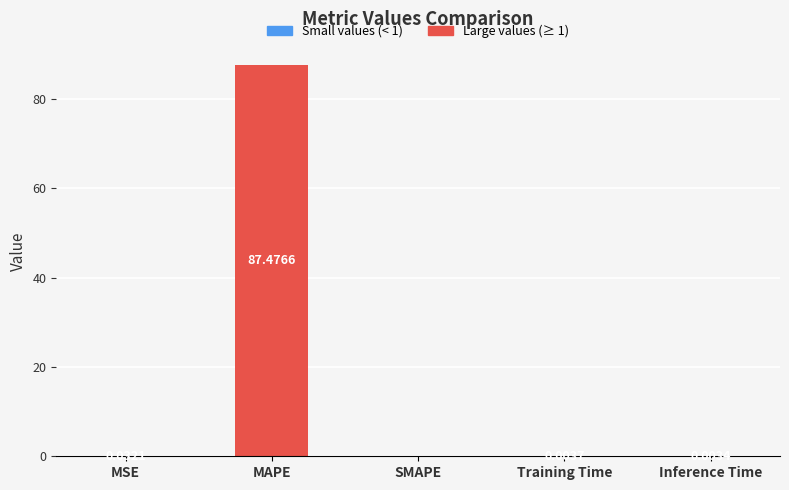

The chart shows a value of 87.5 at MAPE. True or false?

True